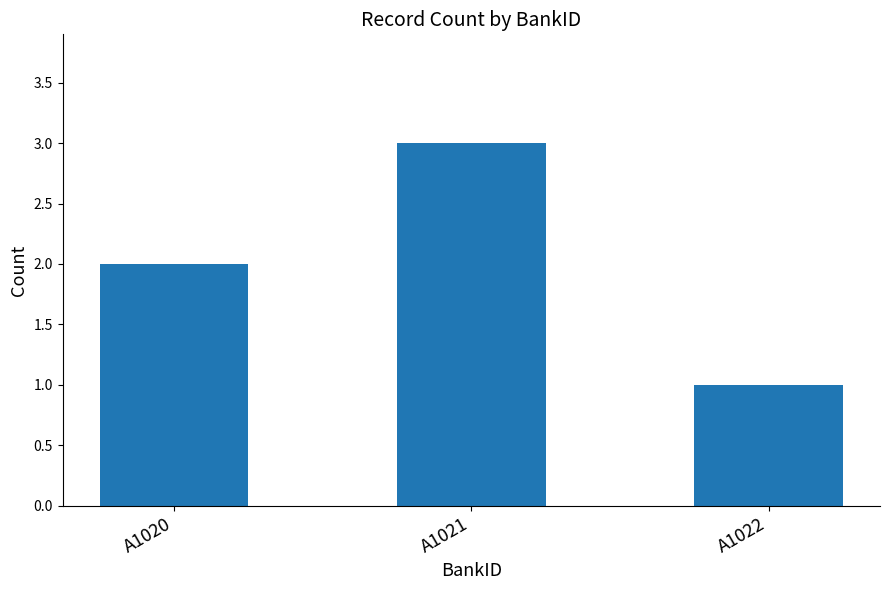

Count the values in the range 1 to 3.

3